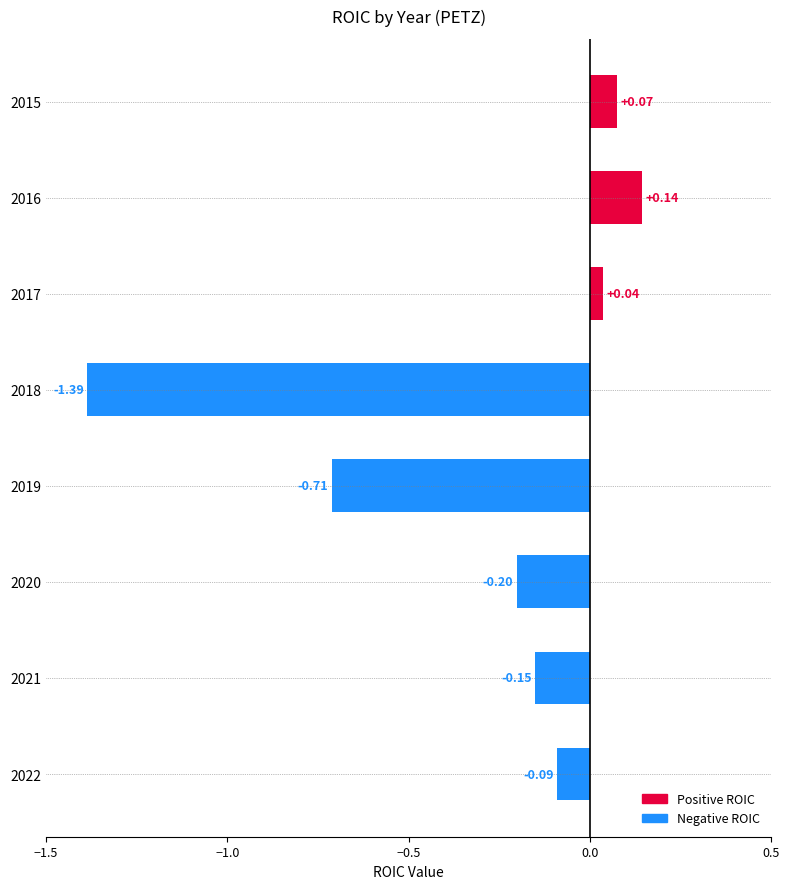

Rank the categories by value from highest to lowest.

2016, 2015, 2017, 2022, 2021, 2020, 2019, 2018